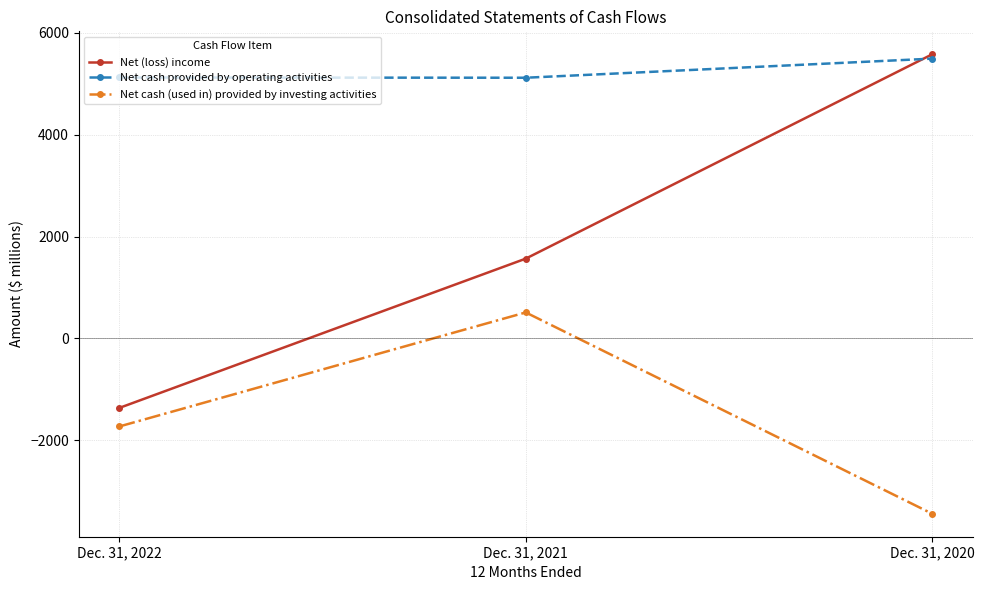

Does the chart display data point markers on the line(s)?

Yes